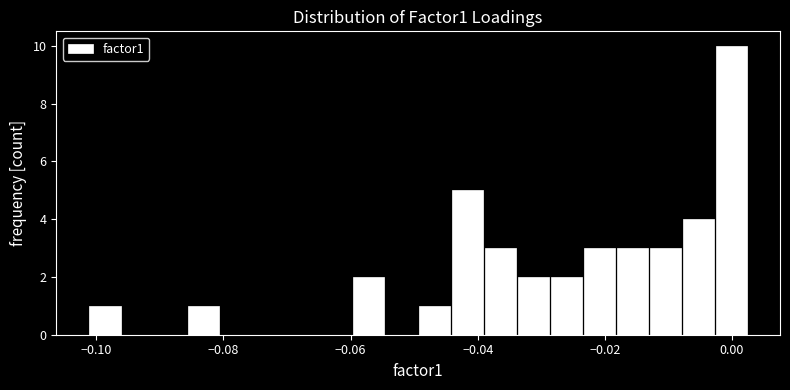

Around what value on the x-axis is the tallest bar? Give the approximate position of its centre, as read against the axis.

0.000